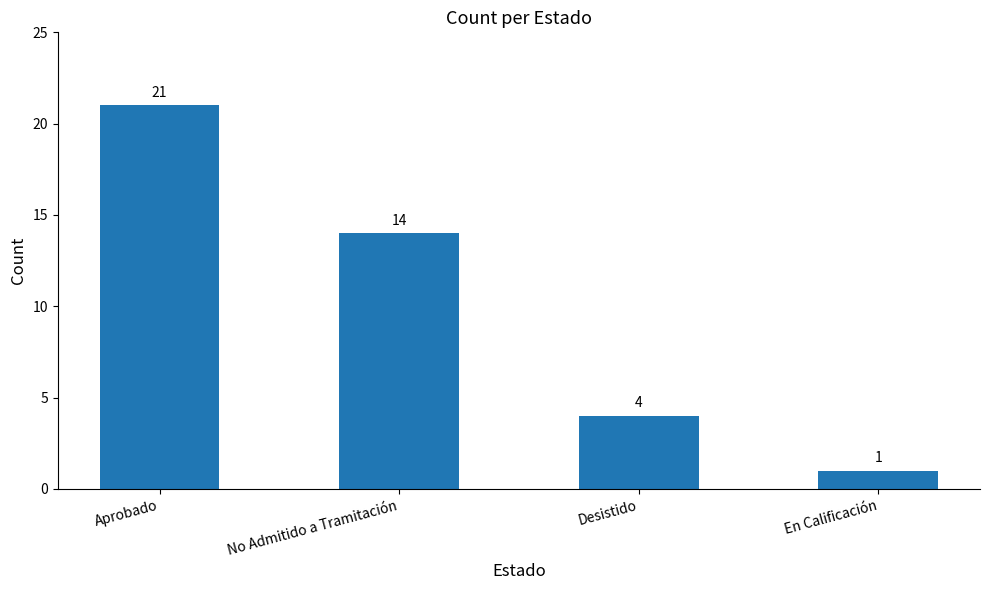

The value at Desistido is 4. True or false?

True